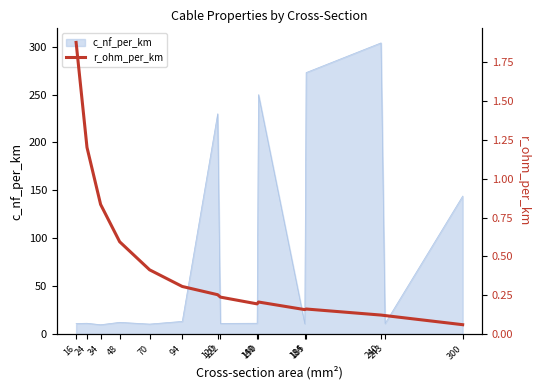

What is the minimum value for c_nf_per_km?

9.7